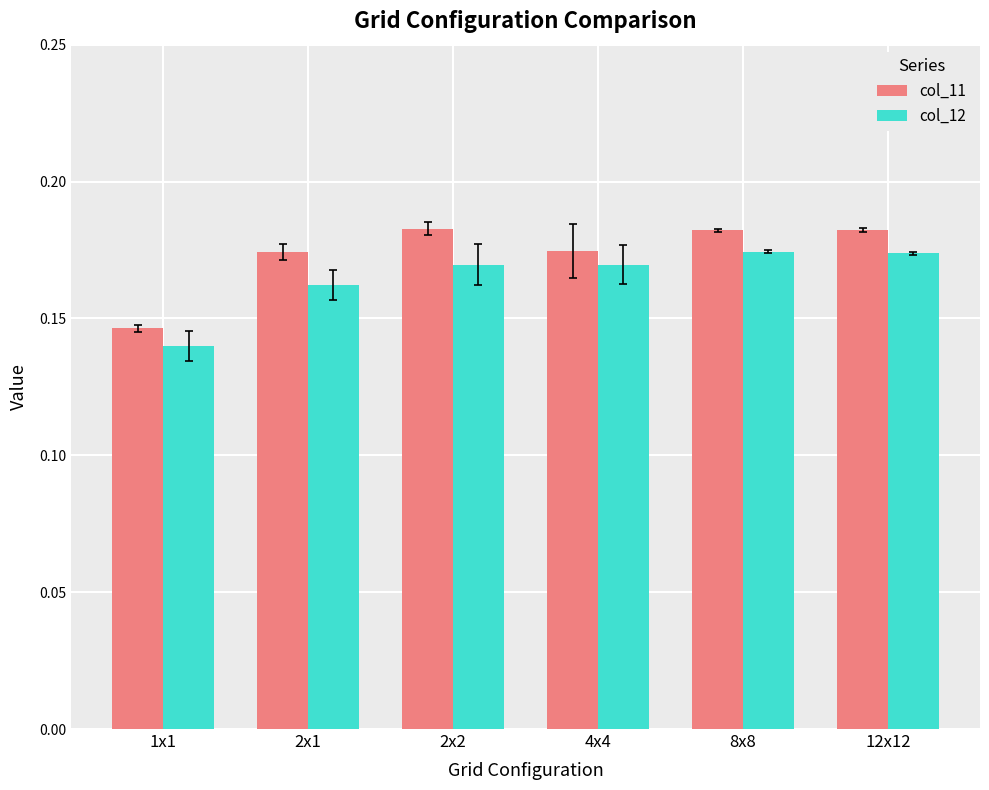

List the series in order of their peak value, lowest first.

col_12, col_11